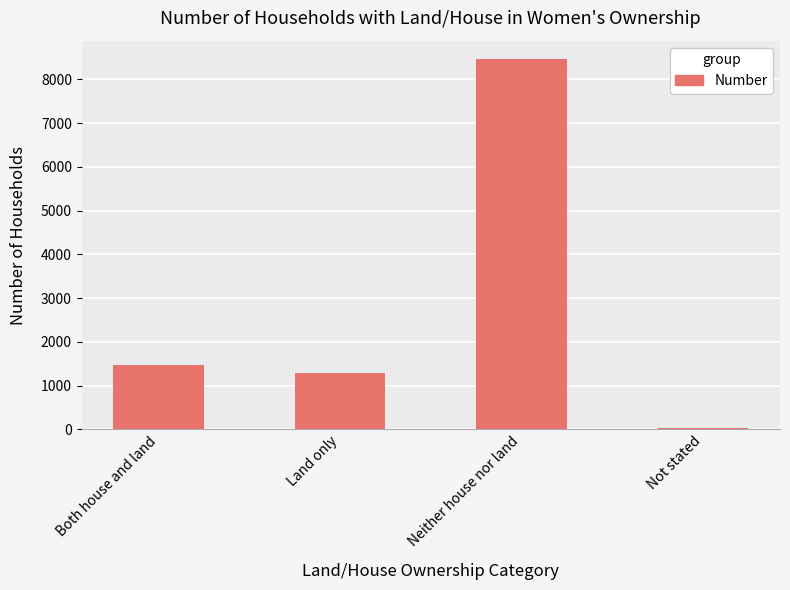

Which category has the lowest value across all series?

Not stated